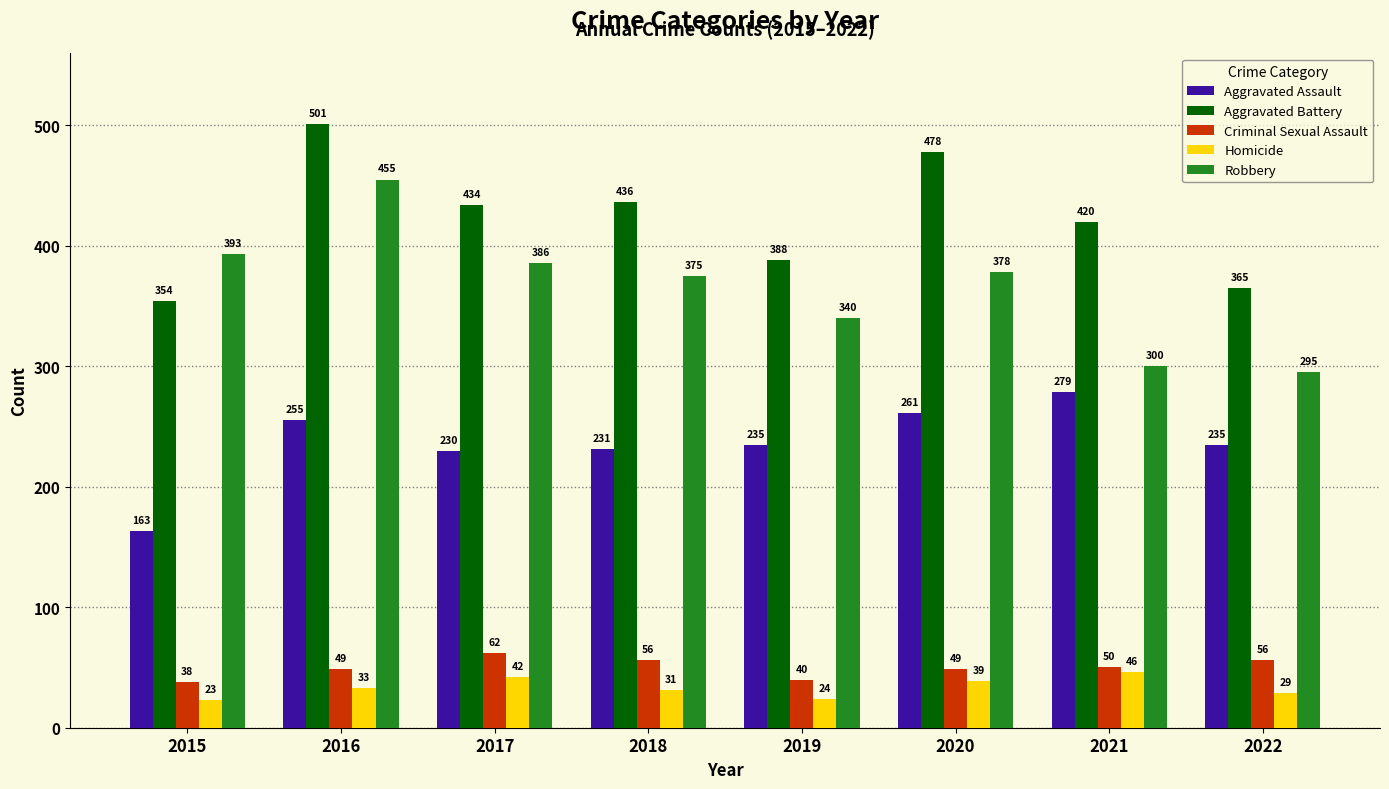

Which series has the largest total across all categories?

Aggravated Battery